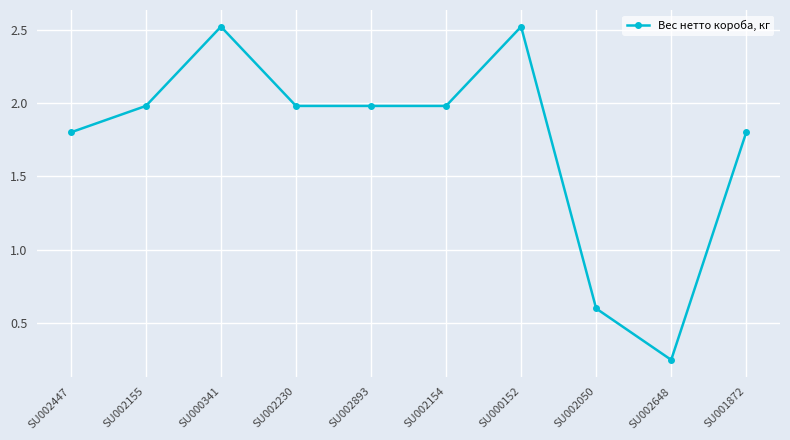

What is the change in value from SU002893 to SU000152?

+0.5